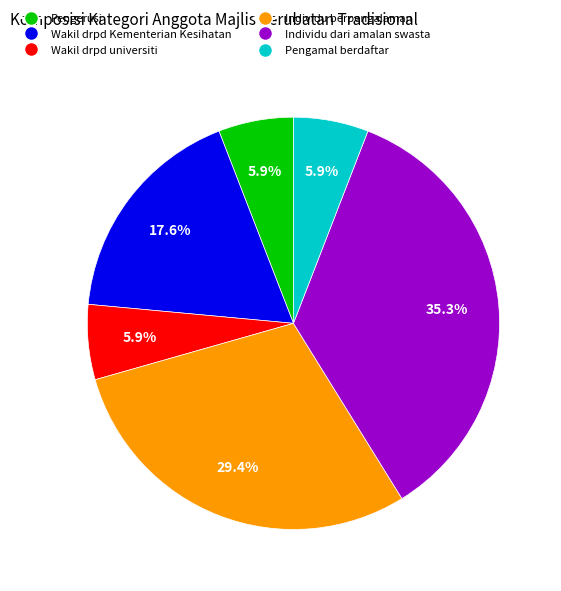

Does any single category account for the majority?

No